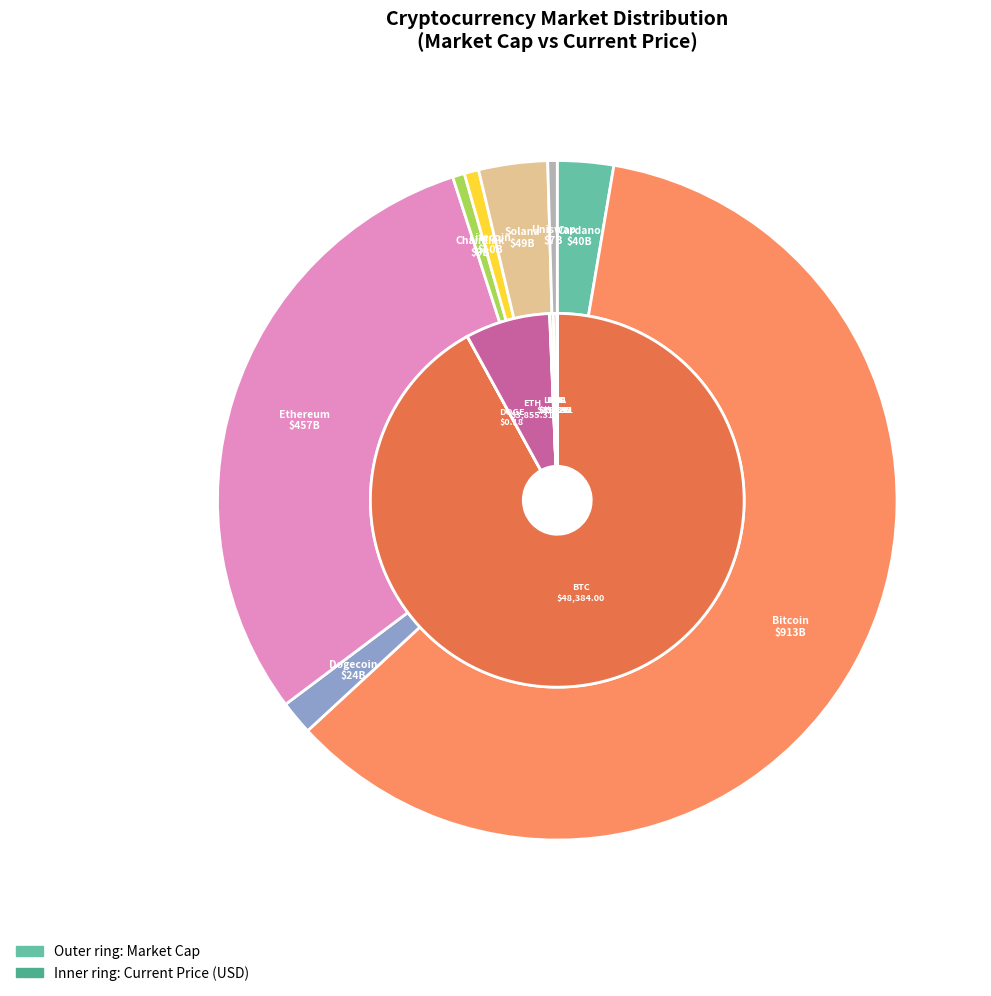

How many slices are in this pie chart?

8